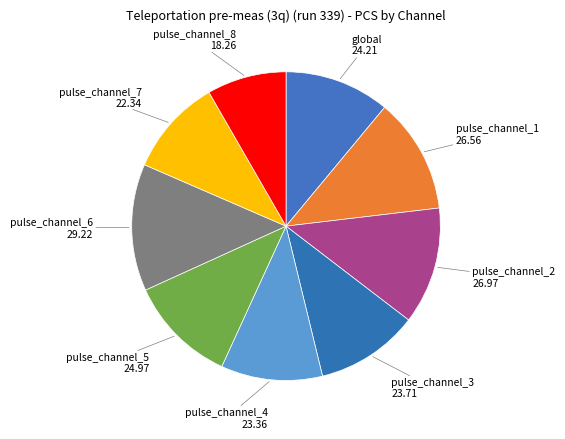

Do global 24.21 and pulse_channel_2 26.97 together represent more than half of the pie?

No